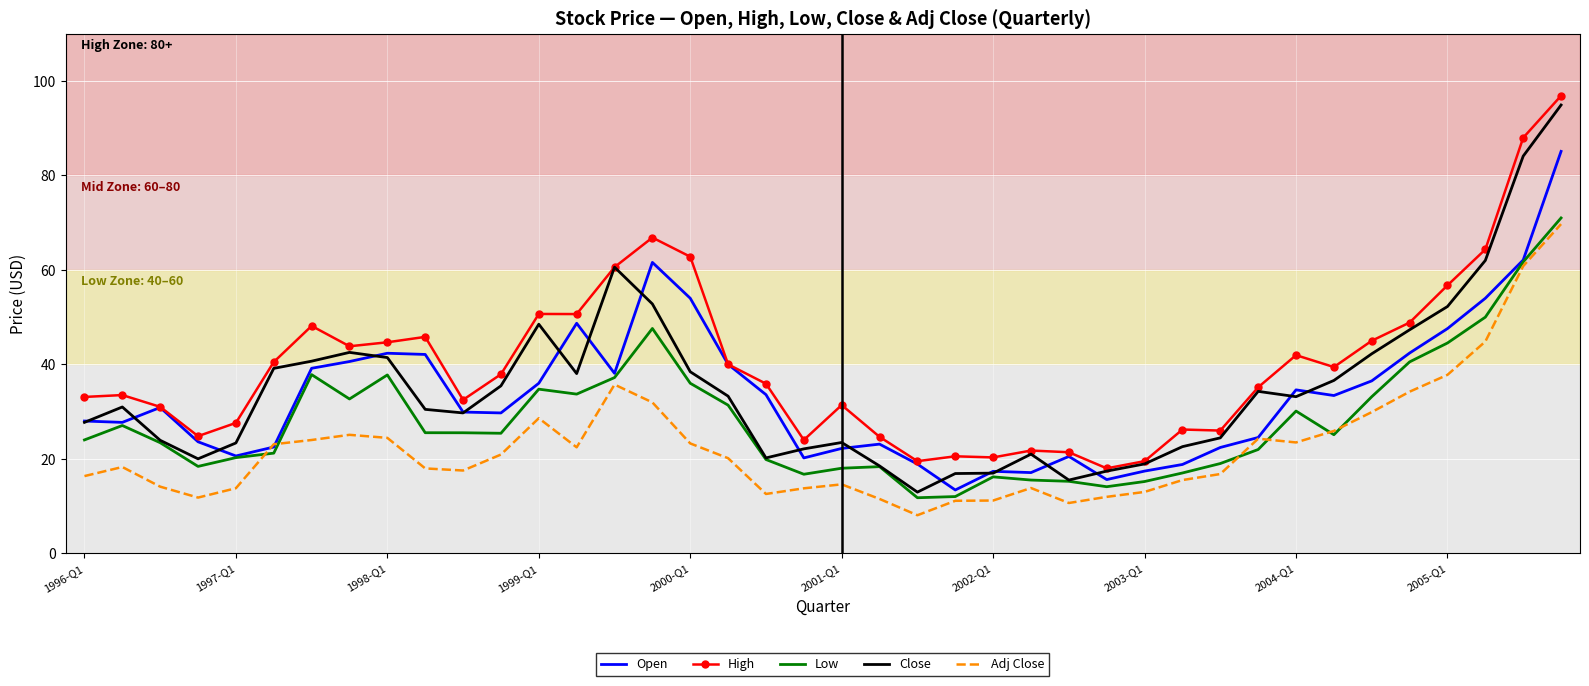

What is the smallest value displayed?

8.1